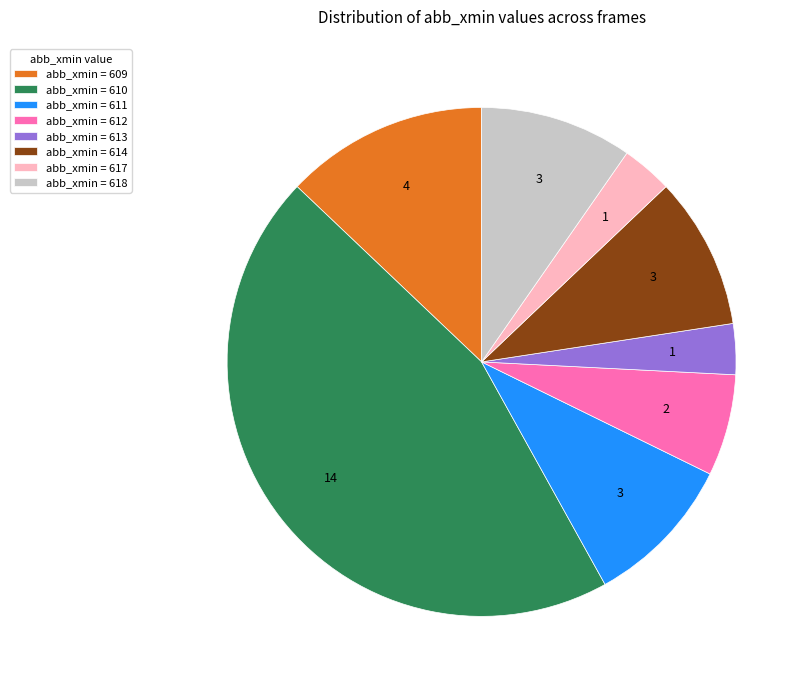

Does abb_xmin = 612 account for over 50% of the chart?

No